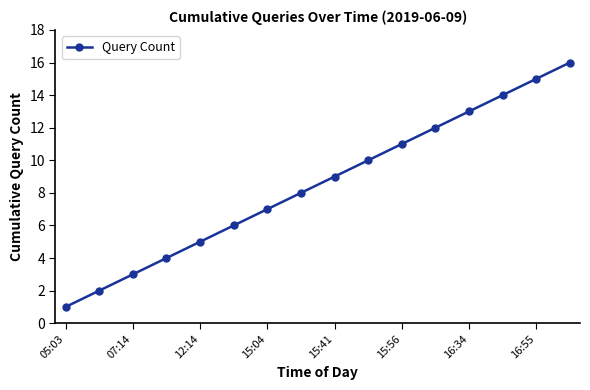

True or false: there are more than 1 points higher than both neighbors.

False